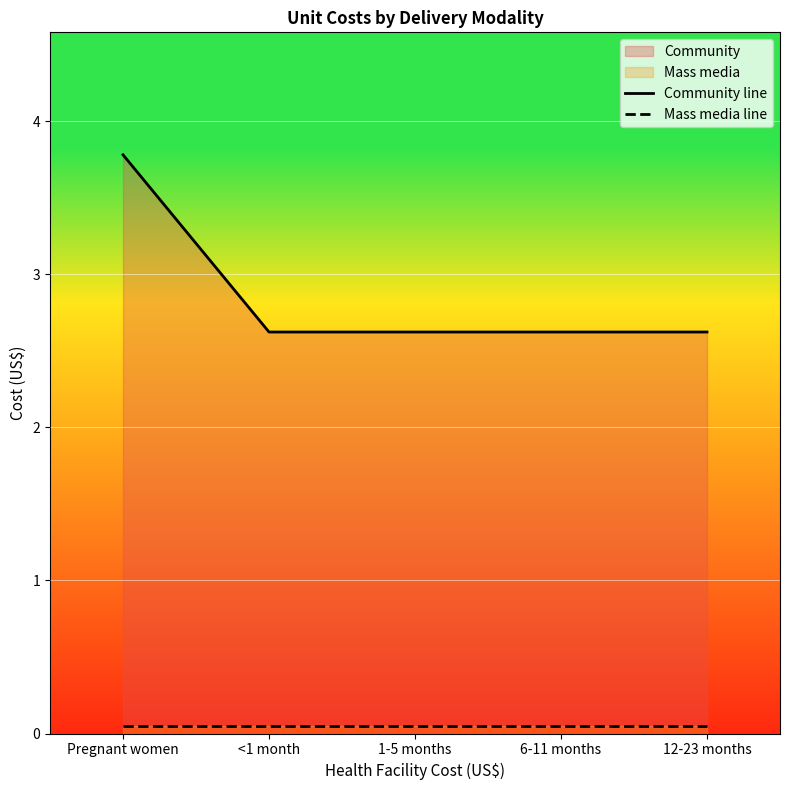

True or false: Mass media line and Community line cross at least once.

False